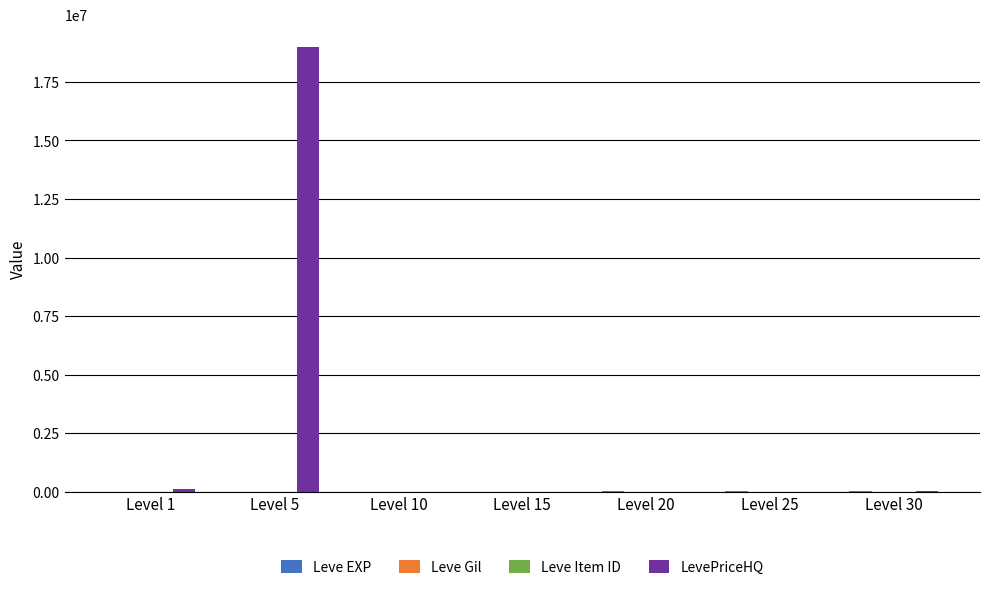

The value of LevePriceHQ at Level 5 is 19000000. True or false?

True